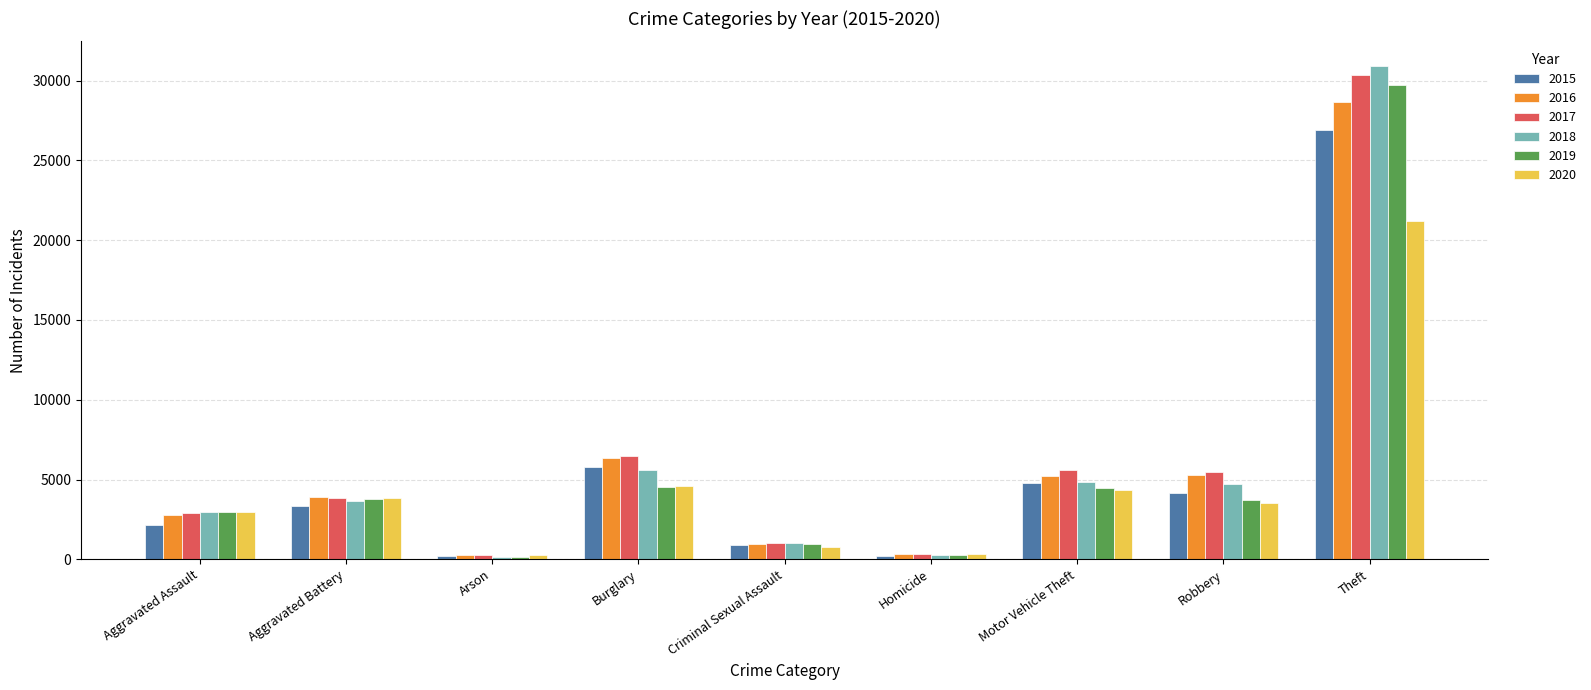

Which series has the largest range (max minus min)?

2018